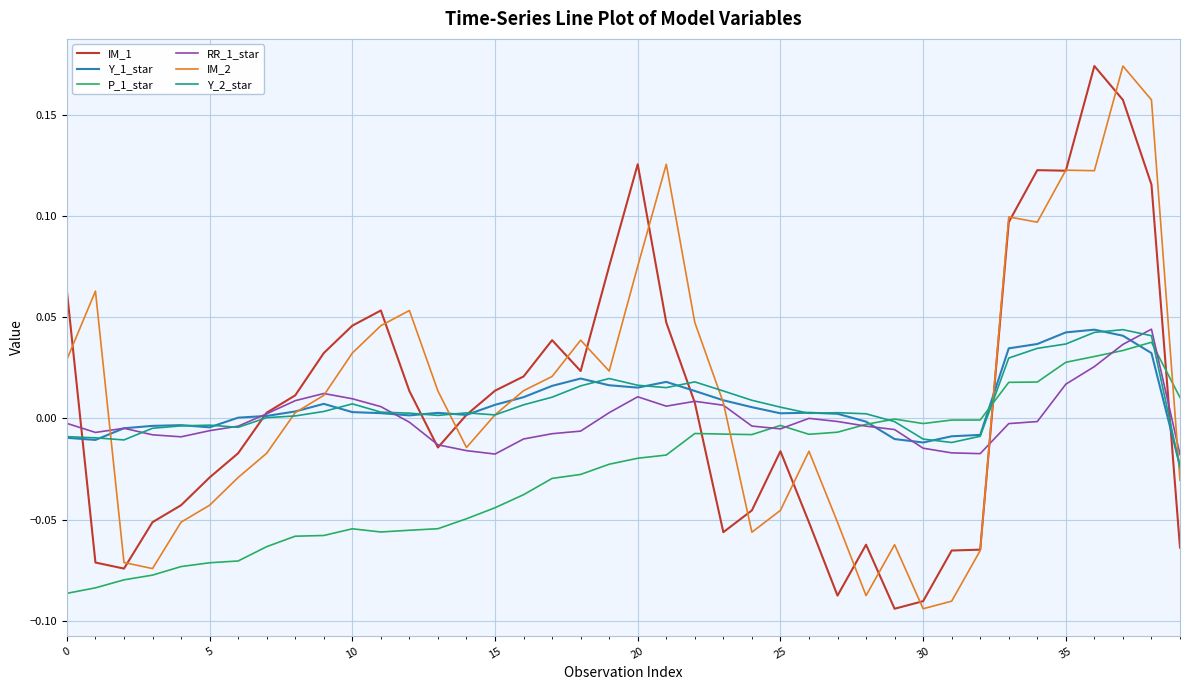

True or false: P_1_star and IM_2 intersect in this chart.

True